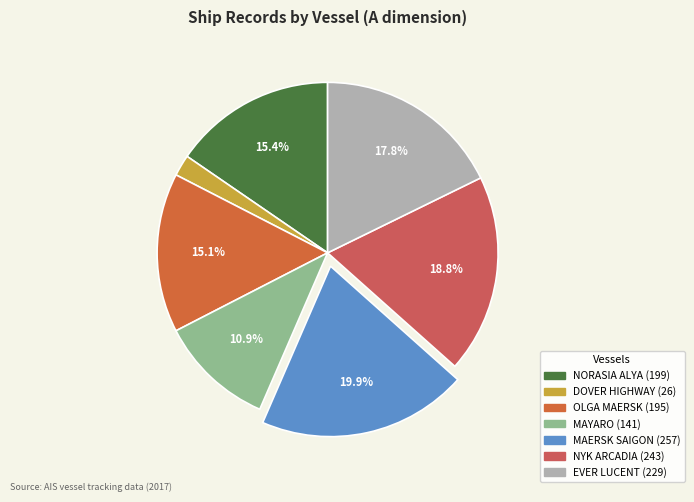

Rank the categories by value from highest to lowest.

MAERSK SAIGON, NYK ARCADIA, EVER LUCENT, NORASIA ALYA, OLGA MAERSK, MAYARO, DOVER HIGHWAY